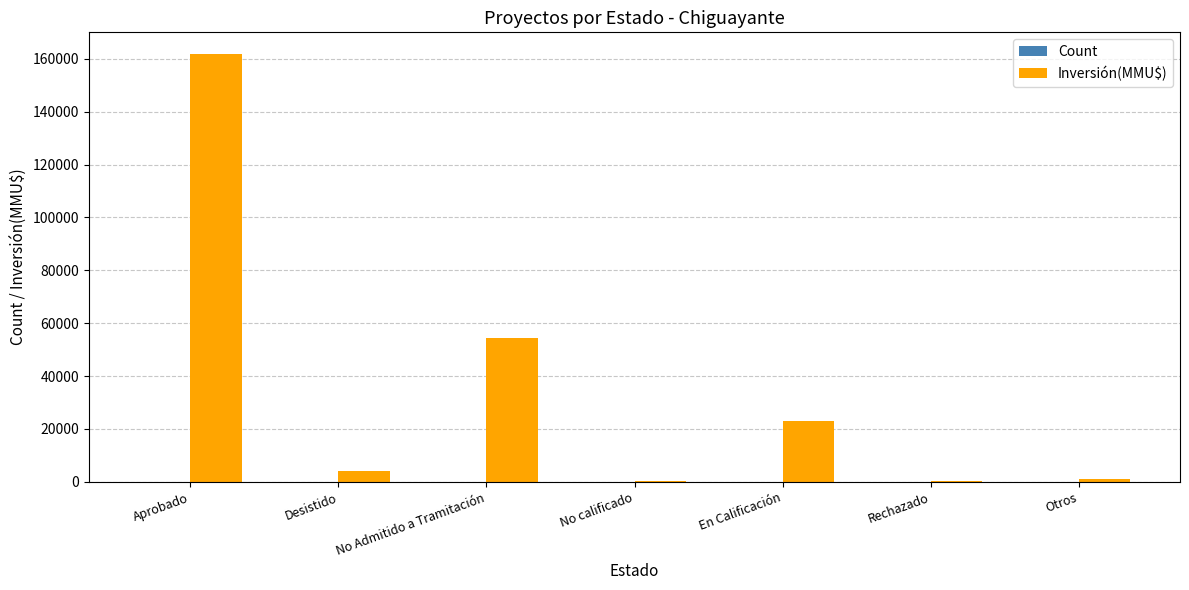

Between En Calificación and Rechazado, which series saw the biggest shift?

Inversión(MMU$)